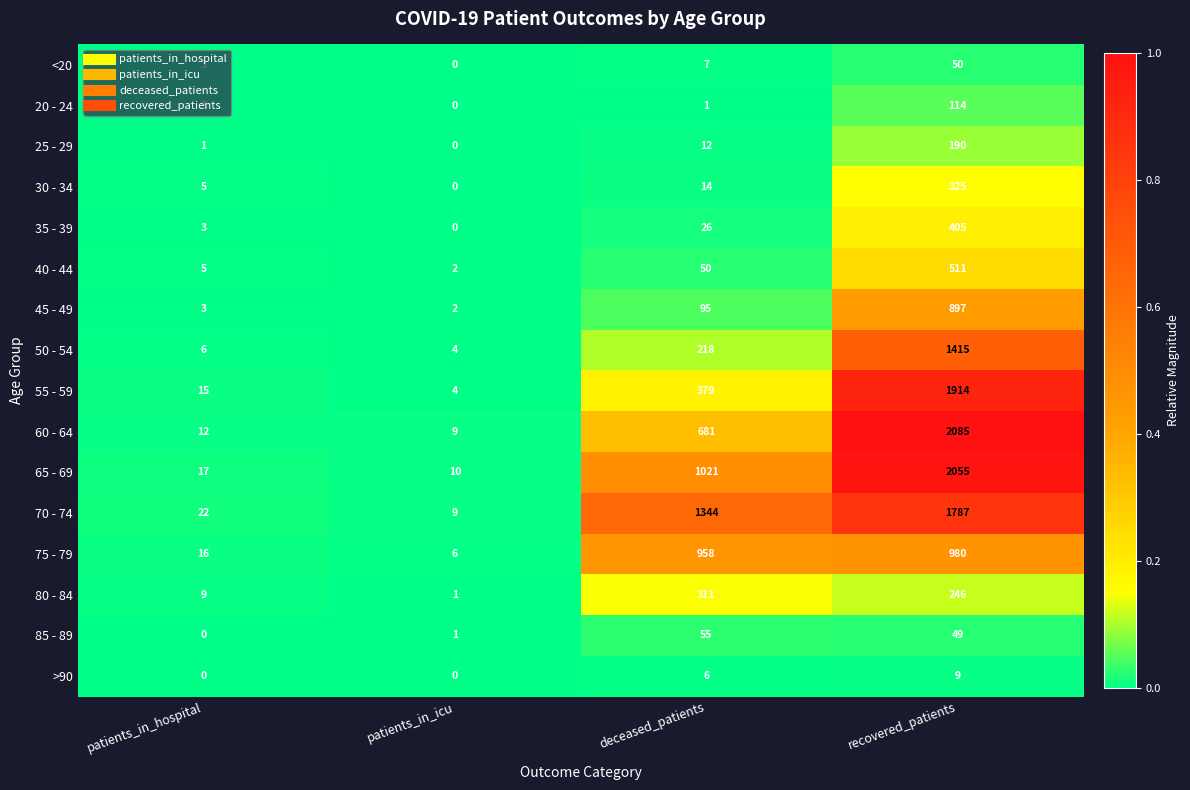

What is the difference between the maximum and minimum values in the 65 - 69 series?

2045